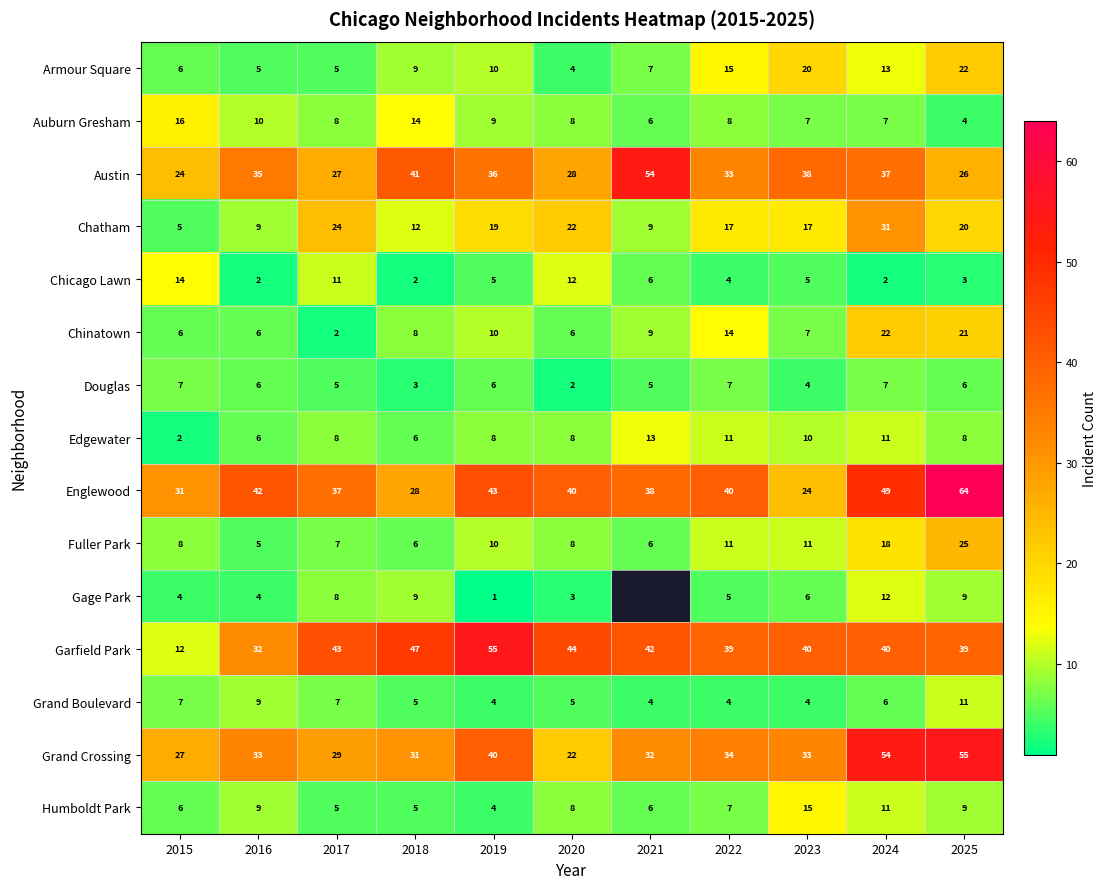

What is the total value across all series at 2022?

249